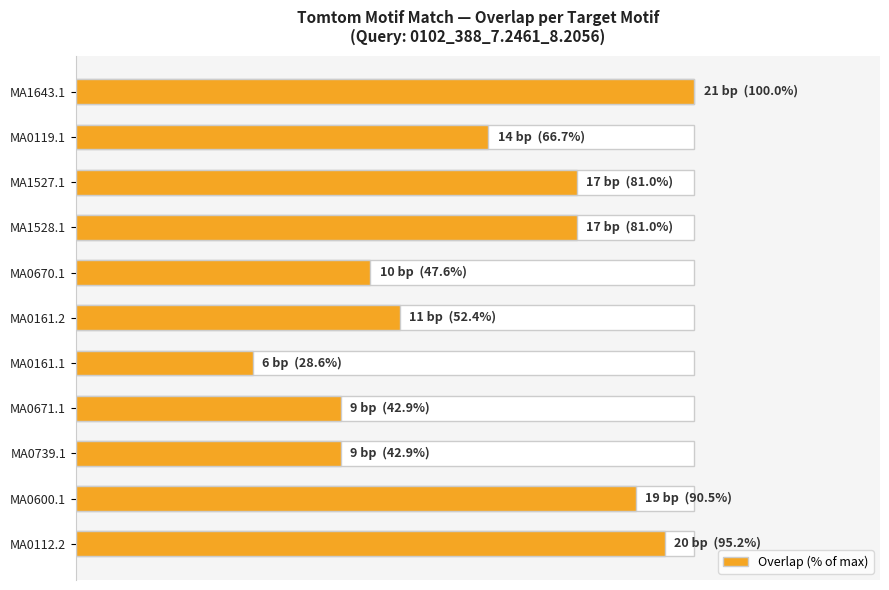

What is the value of the 10th bar from the left?

90.5